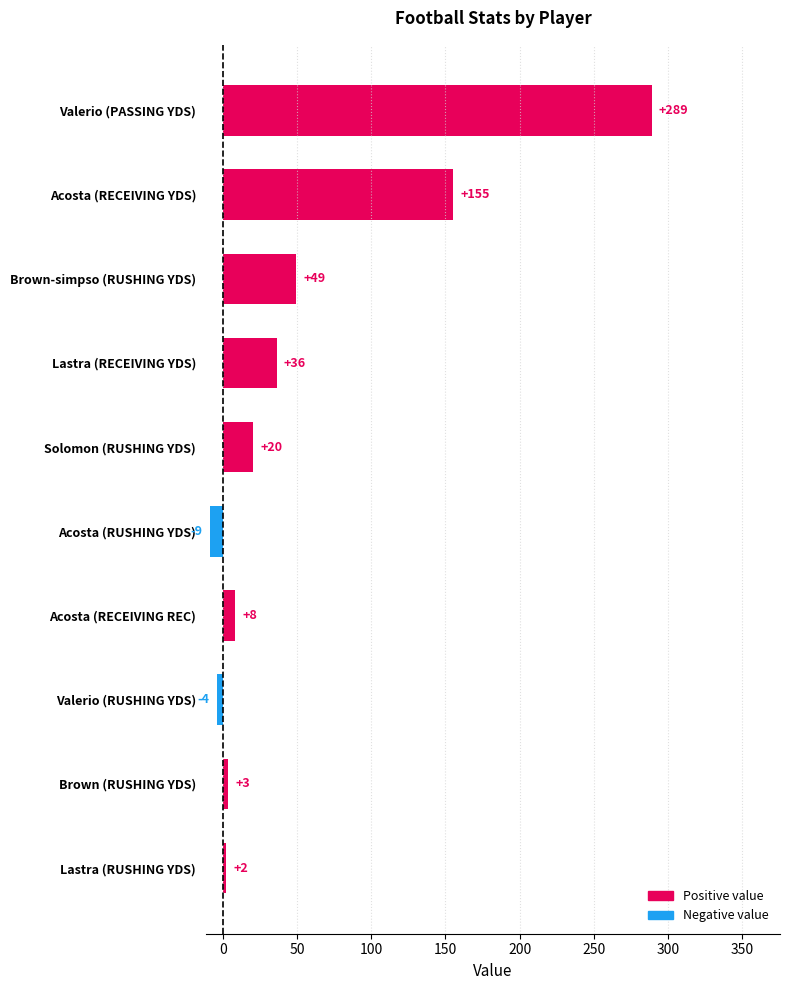

What is the sum of all values?

549